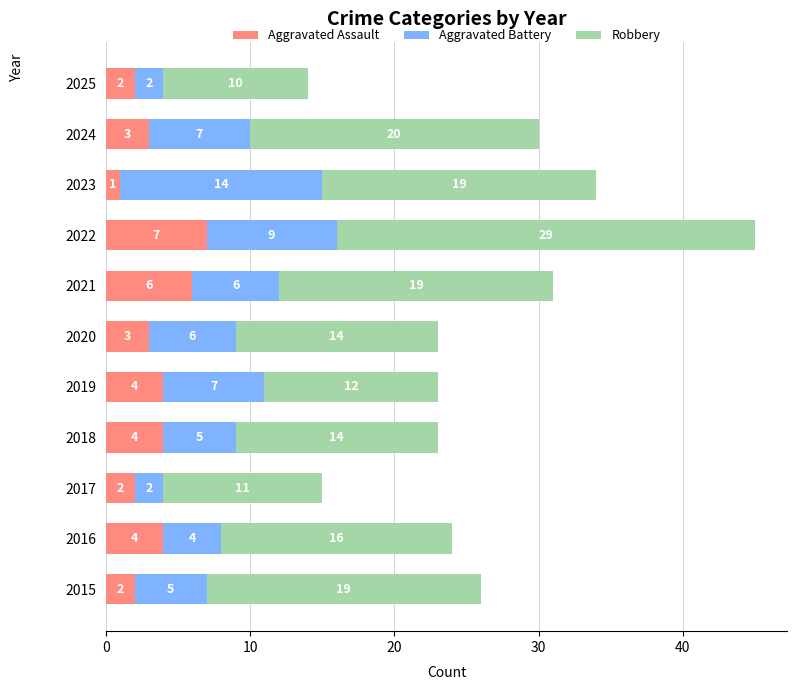

At which category is the sum across all series the highest?

2022